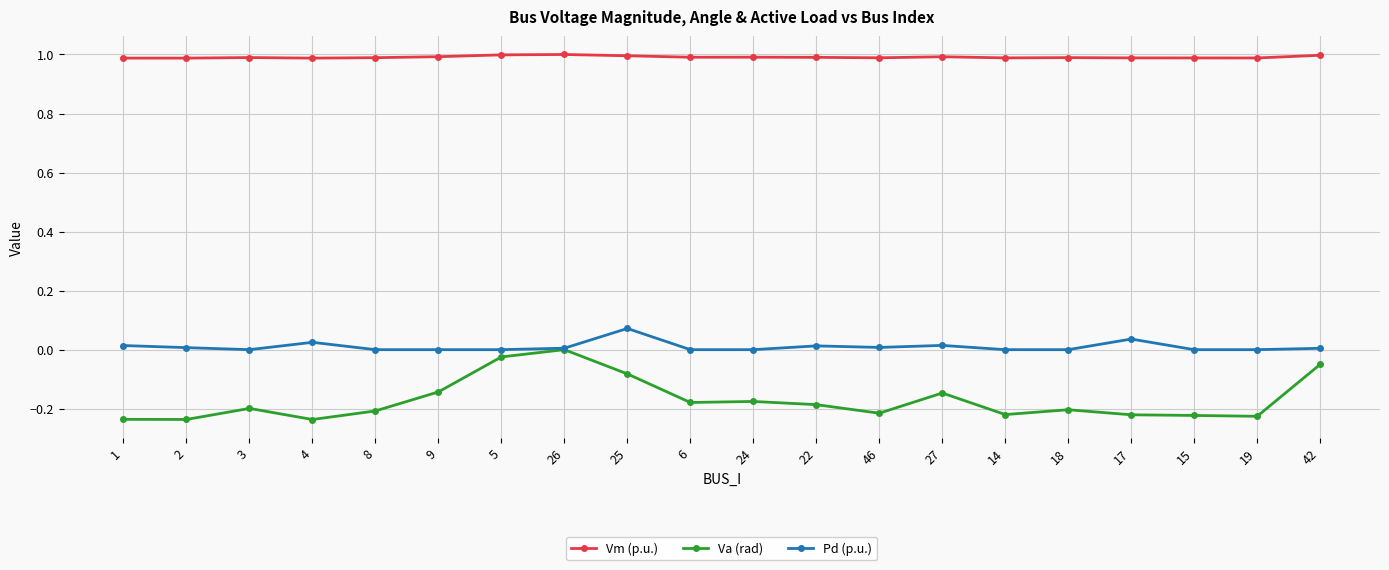

What are all the series names shown in the legend?

Vm (p.u.), Va (rad), Pd (p.u.)